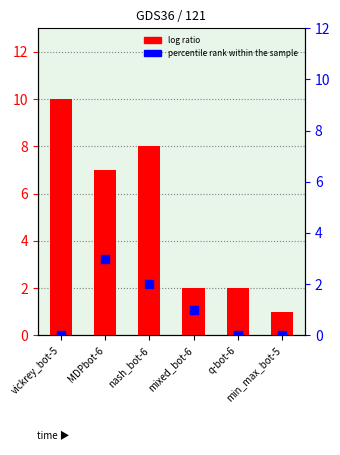

Which series reaches the minimum Y coordinate?

percentile rank within the sample